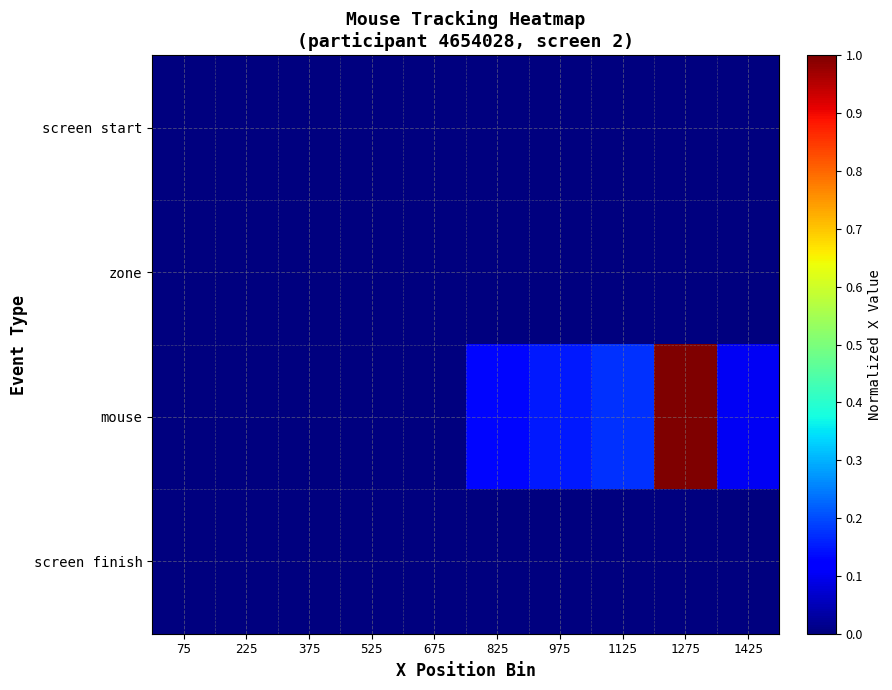

Reading right to left, transcribe all the data shown in this chart.

screen start: 1425=0.0	1275=0.0	1125=0.0	975=0.0	825=0.0	675=0.0	525=0.0	375=0.0	225=0.0	75=0.0
zone: 1425=0.0	1275=0.0	1125=0.0	975=0.0	825=0.0	675=0.0	525=0.0	375=0.0	225=0.0	75=0.0
mouse: 1425=0.1	1275=1.0	1125=0.2	975=0.2	825=0.1	675=0.0	525=0.0	375=0.0	225=0.0	75=0.0
screen finish: 1425=0.0	1275=0.0	1125=0.0	975=0.0	825=0.0	675=0.0	525=0.0	375=0.0	225=0.0	75=0.0